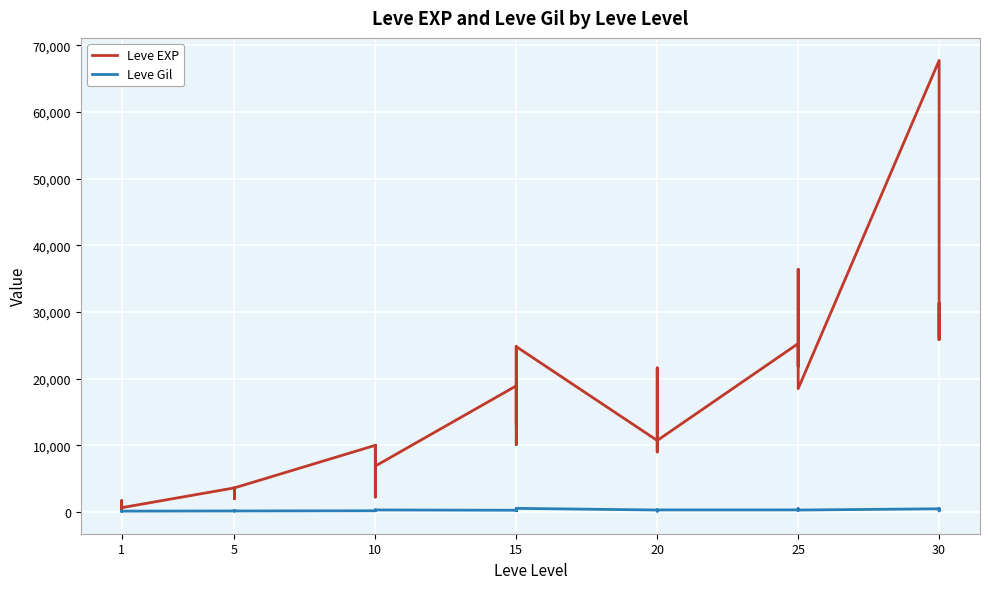

What are all the series names shown in the legend?

Leve EXP, Leve Gil